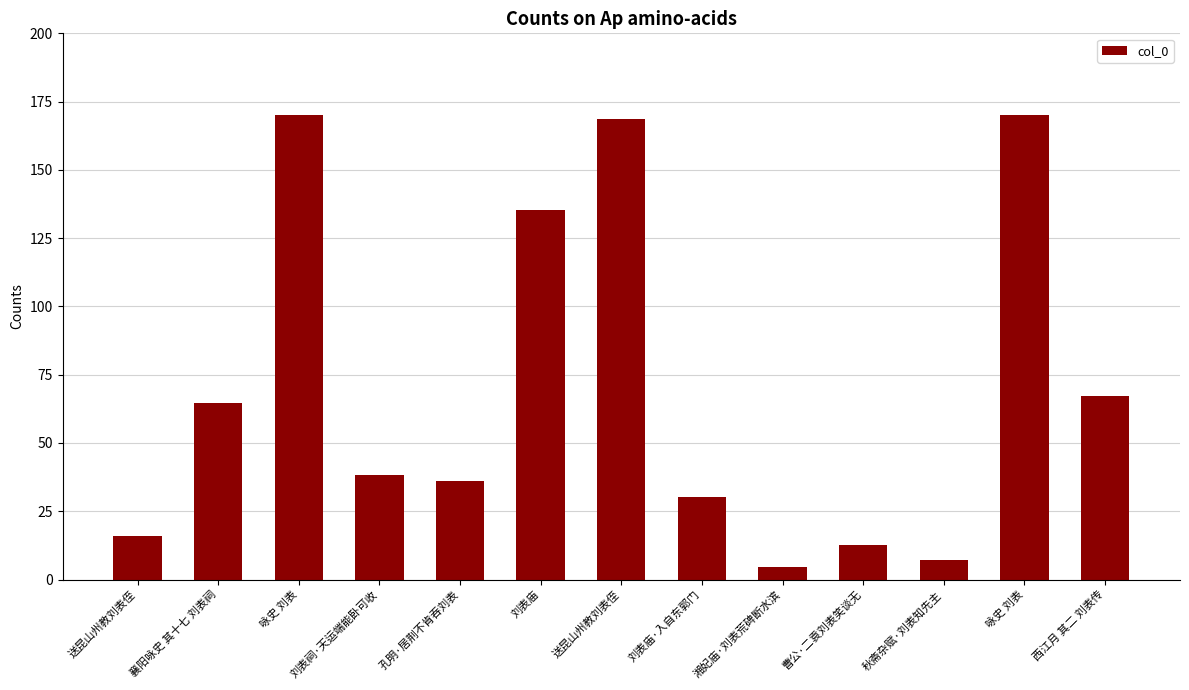

What is the sum of the values at 刘表庙 and 送昆山州教刘表侄?

151.4